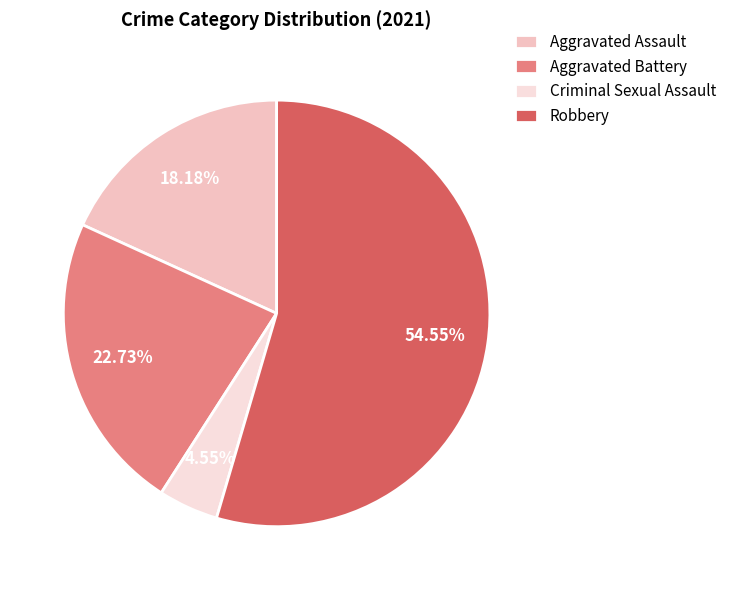

Is it true that Robbery is 55% of the pie?

True